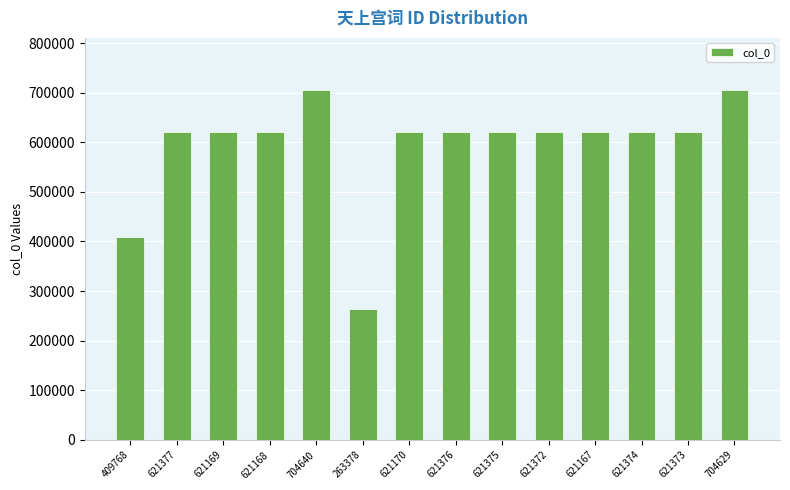

What is the label of the 10th bar from the right?

704640